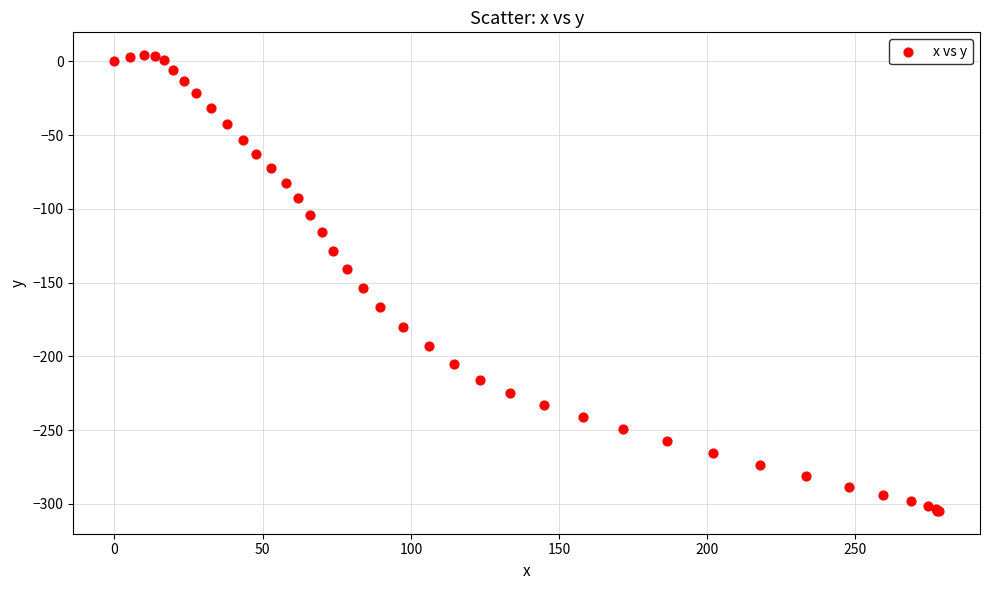

What Y value in the scatter plot is closest to -150?

-153.9